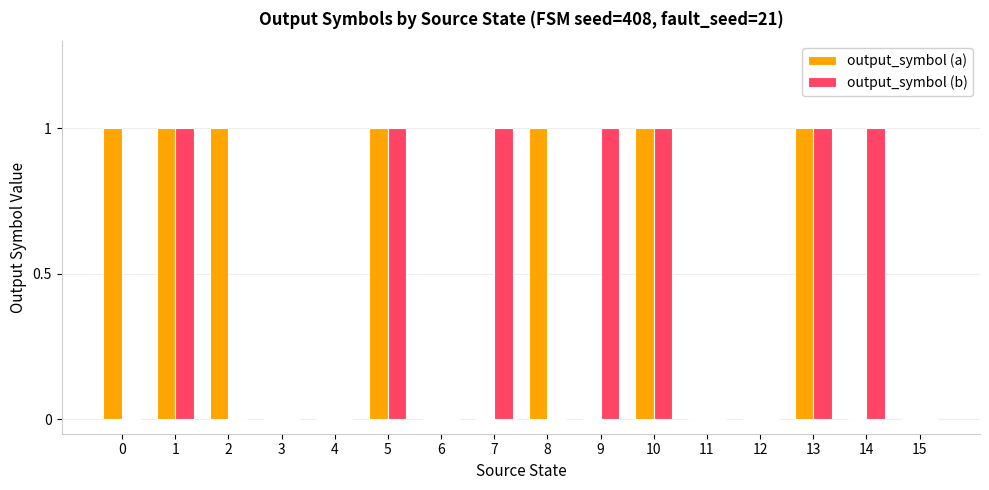

Is it true that output_symbol (a) equals 1 at 8?

True